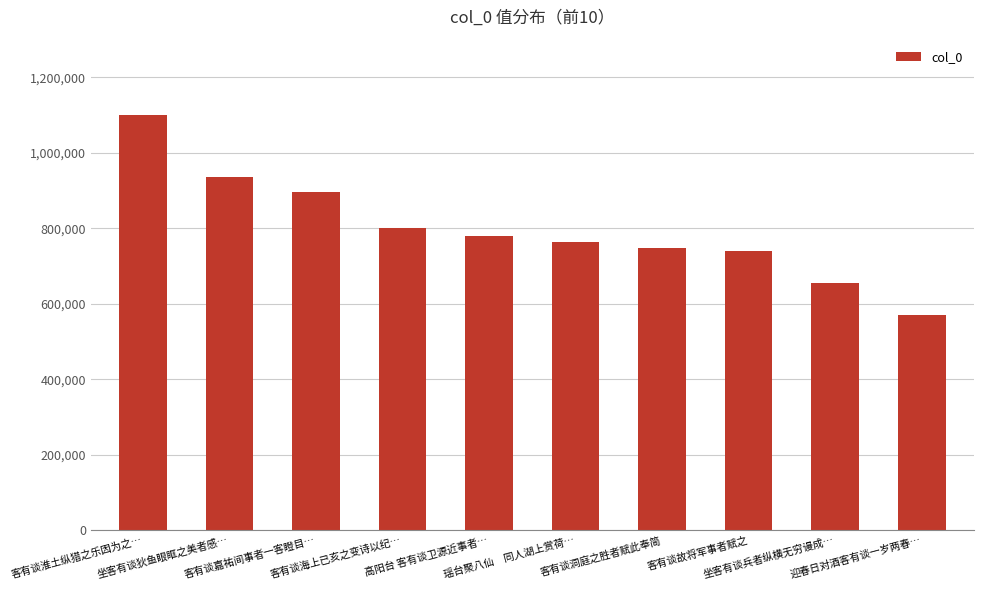

Is it true that the value at 高阳台 客有谈卫源近事者… is 1292790?

False